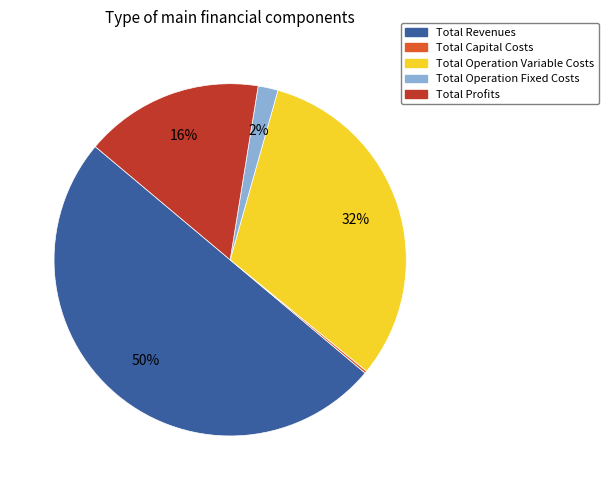

To the nearest percent, what percentage of the pie is Total Operation Variable Costs?

32%